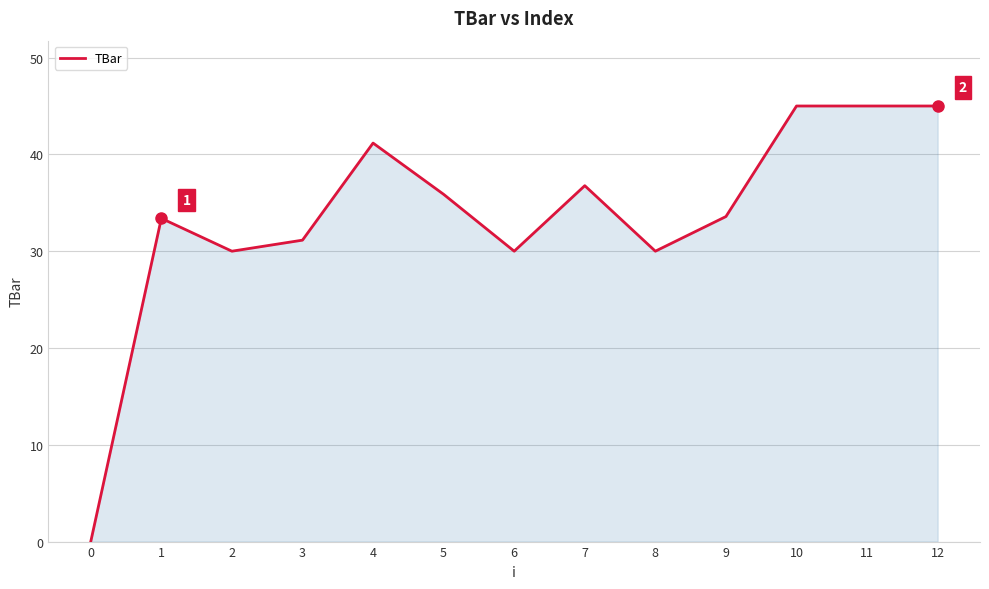

Between 3 and 6, which is larger?

3